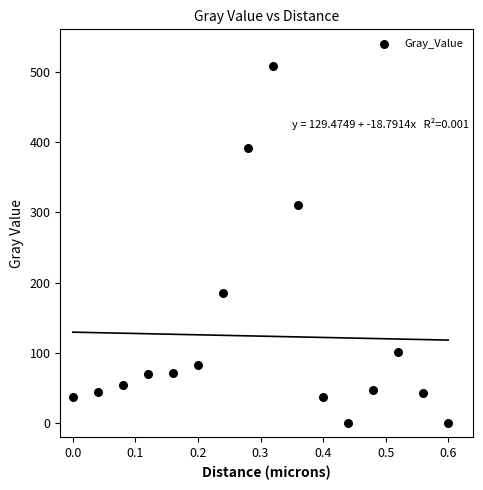

What Y value in the scatter plot is closest to 253?

310.9